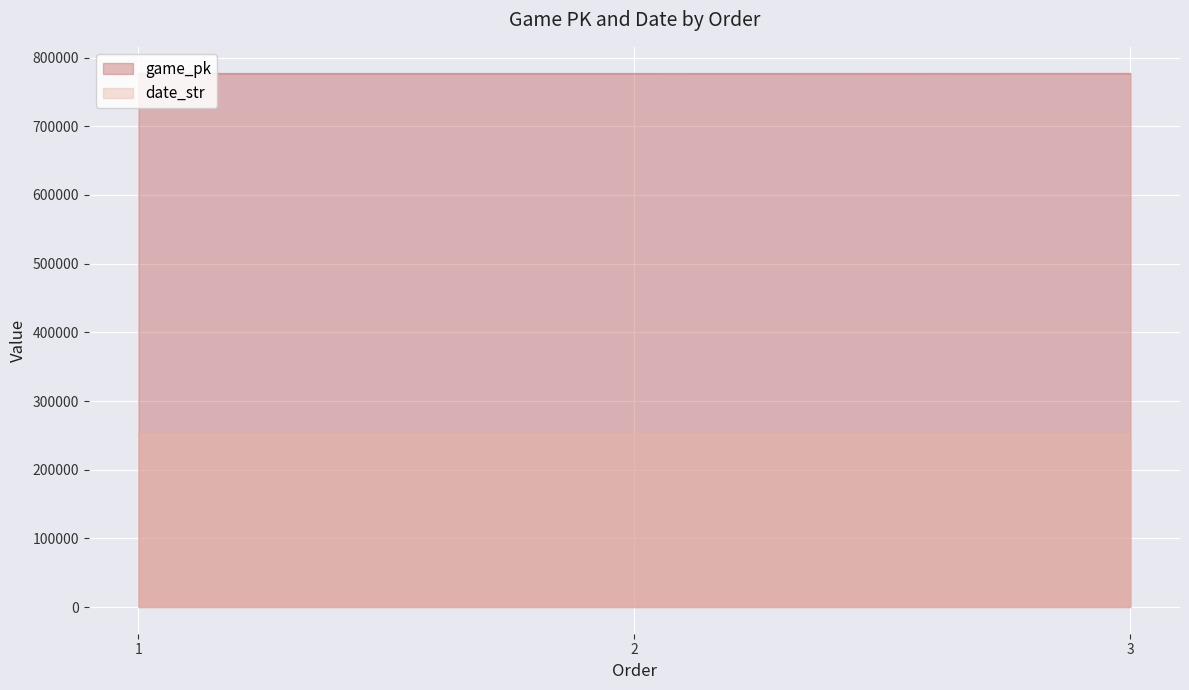

The value of game_pk at 1 is 776773. True or false?

True